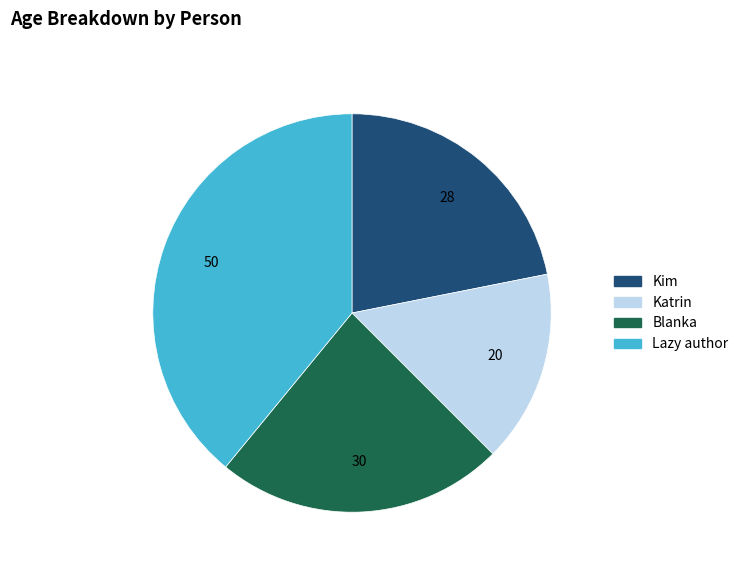

Which slice is the largest?

Lazy author